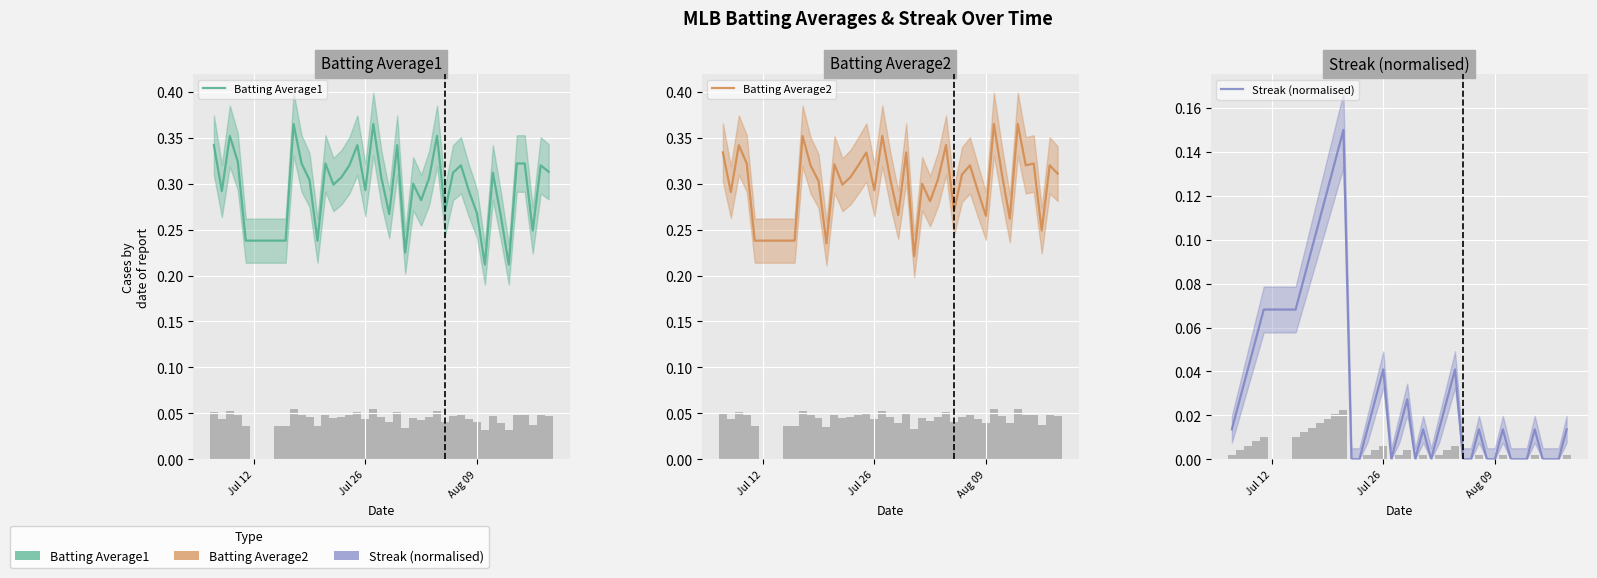

Which series has the largest total across all categories?

Batting Average2